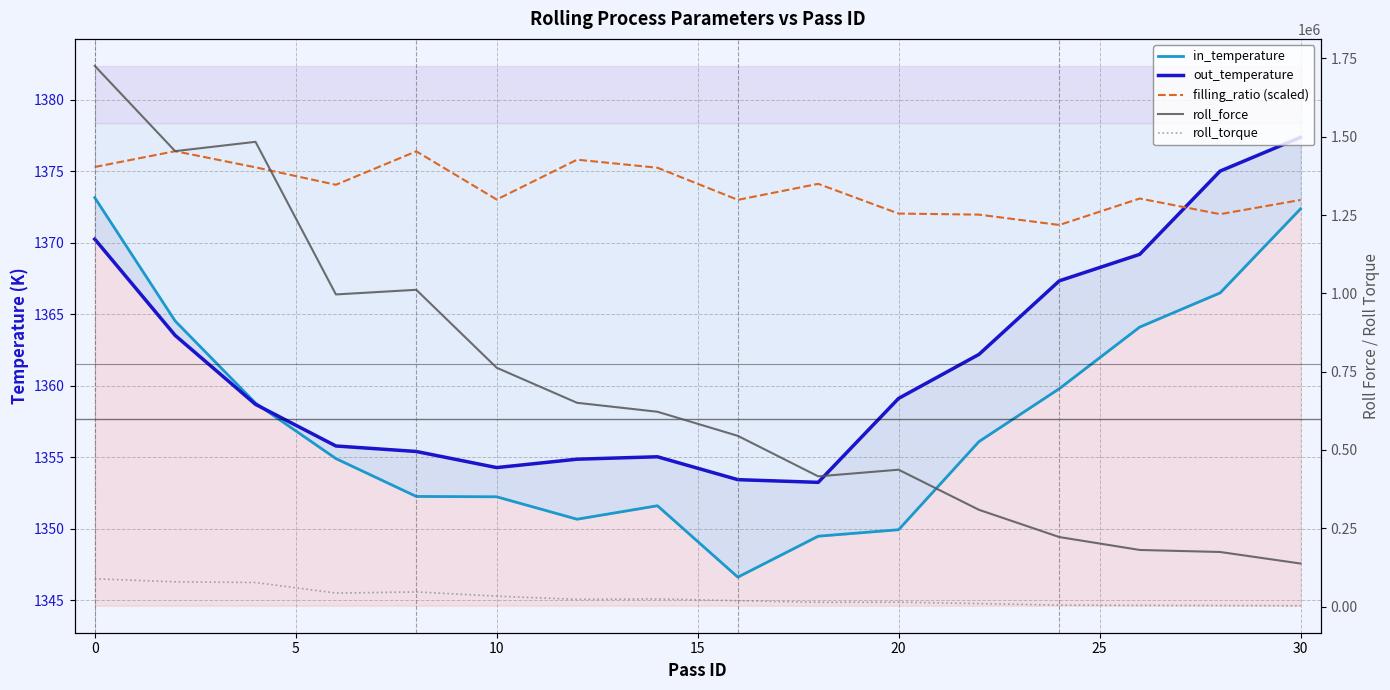

At how many categories does at least one series exceed 1462877?

2